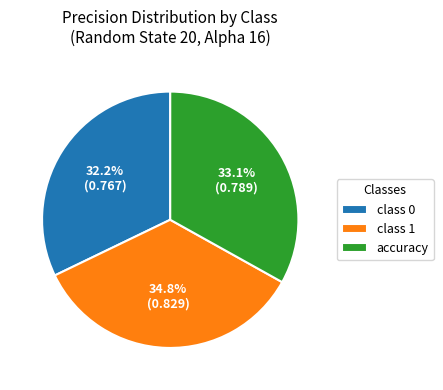

Does class 1 represent more than half of the total?

No